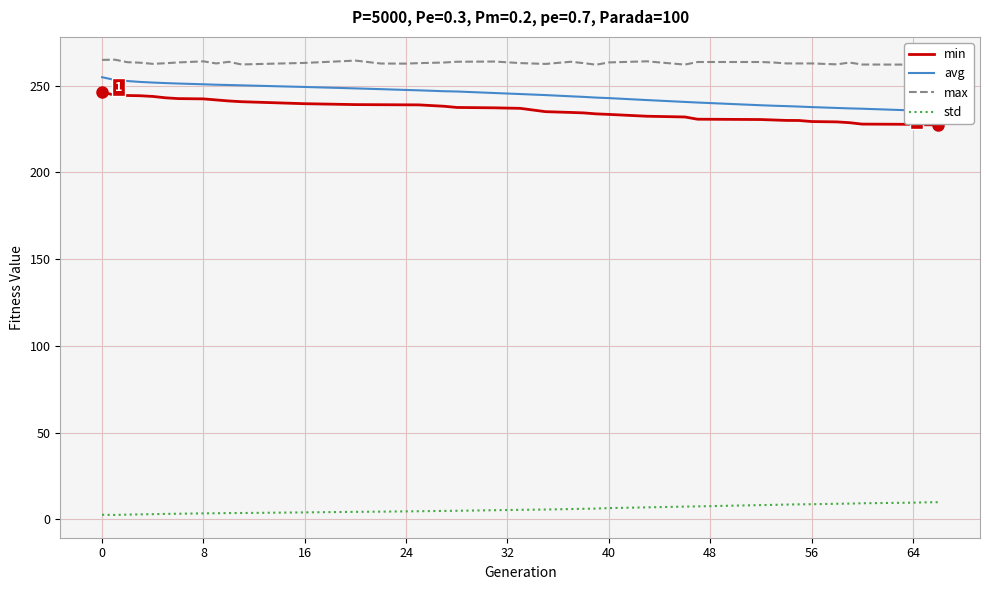

Does the chart display data point markers on the line(s)?

No